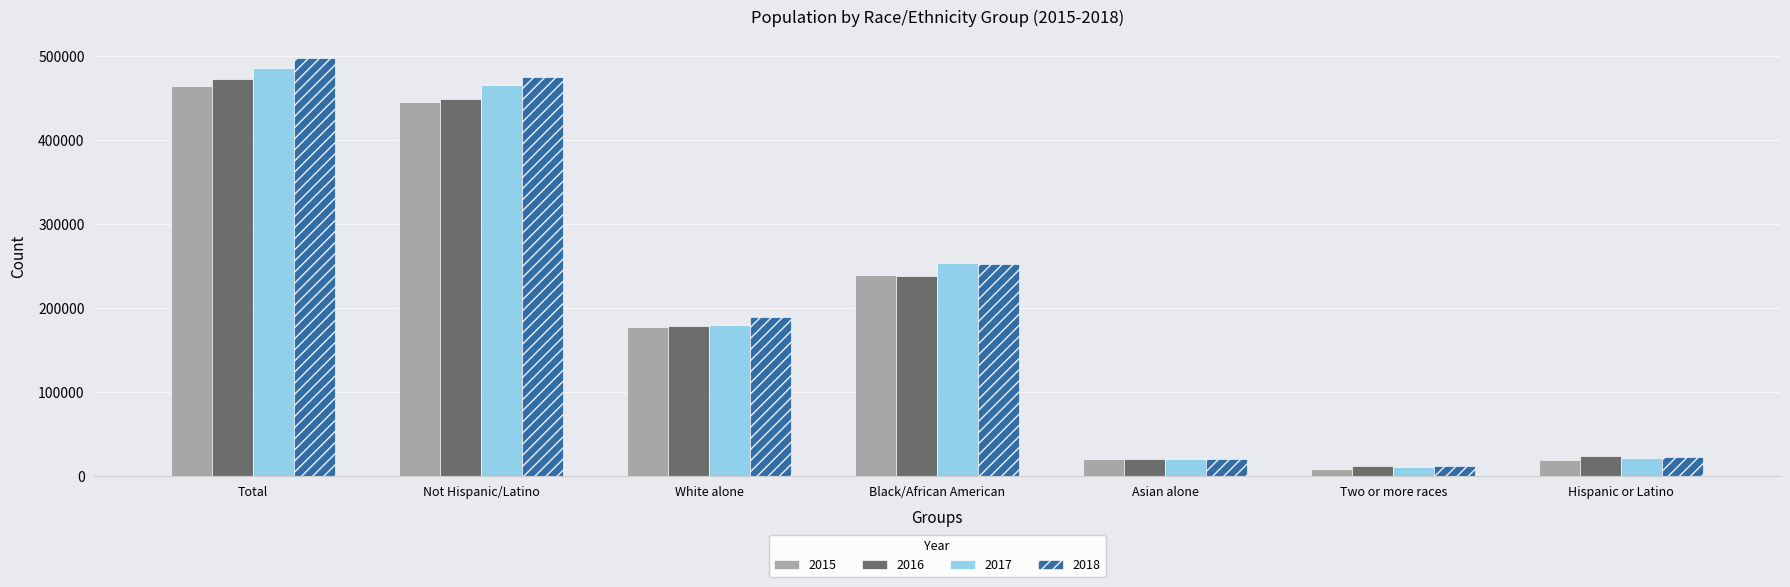

What are all the series names shown in the legend?

2015, 2016, 2017, 2018